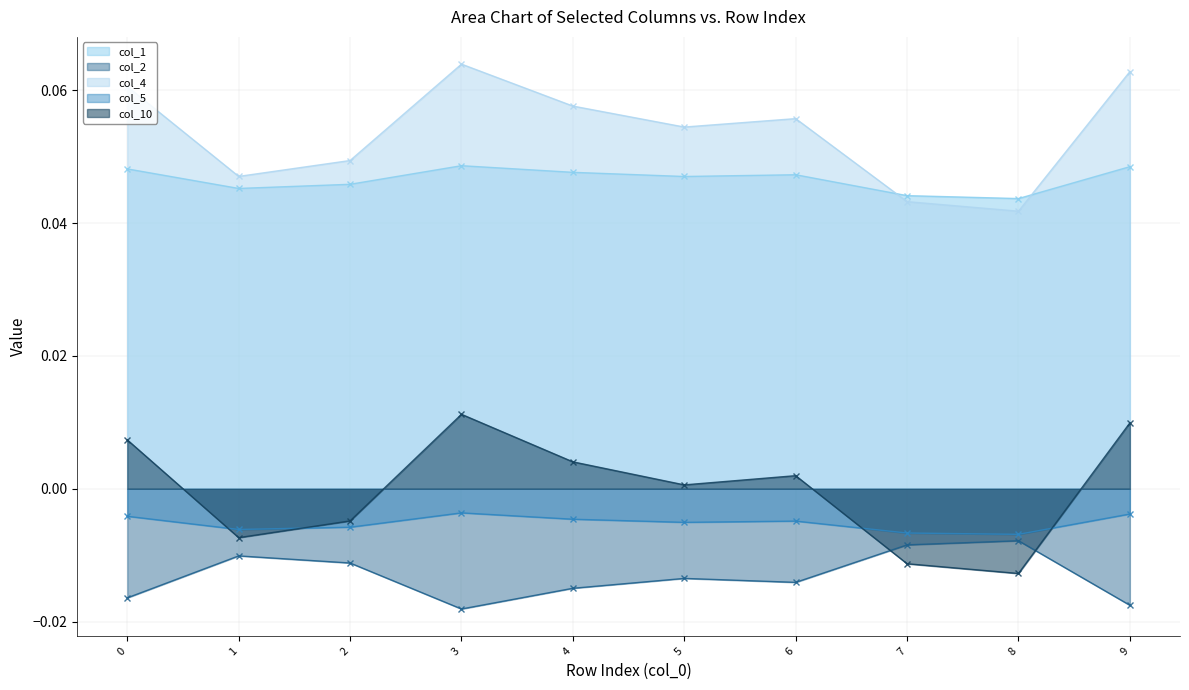

What are all the series names shown in the legend?

col_1, col_2, col_4, col_5, col_10